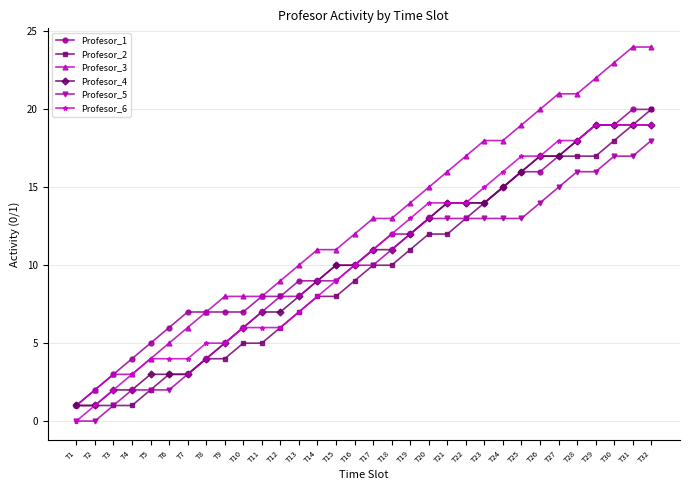

How many positive values does the Profesor_6 series have?

31